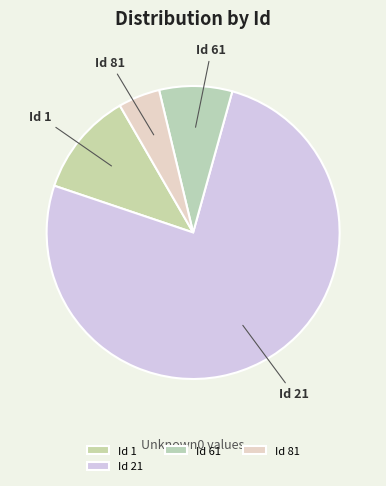

True or false: Id 61 accounts for 15% of the total.

False